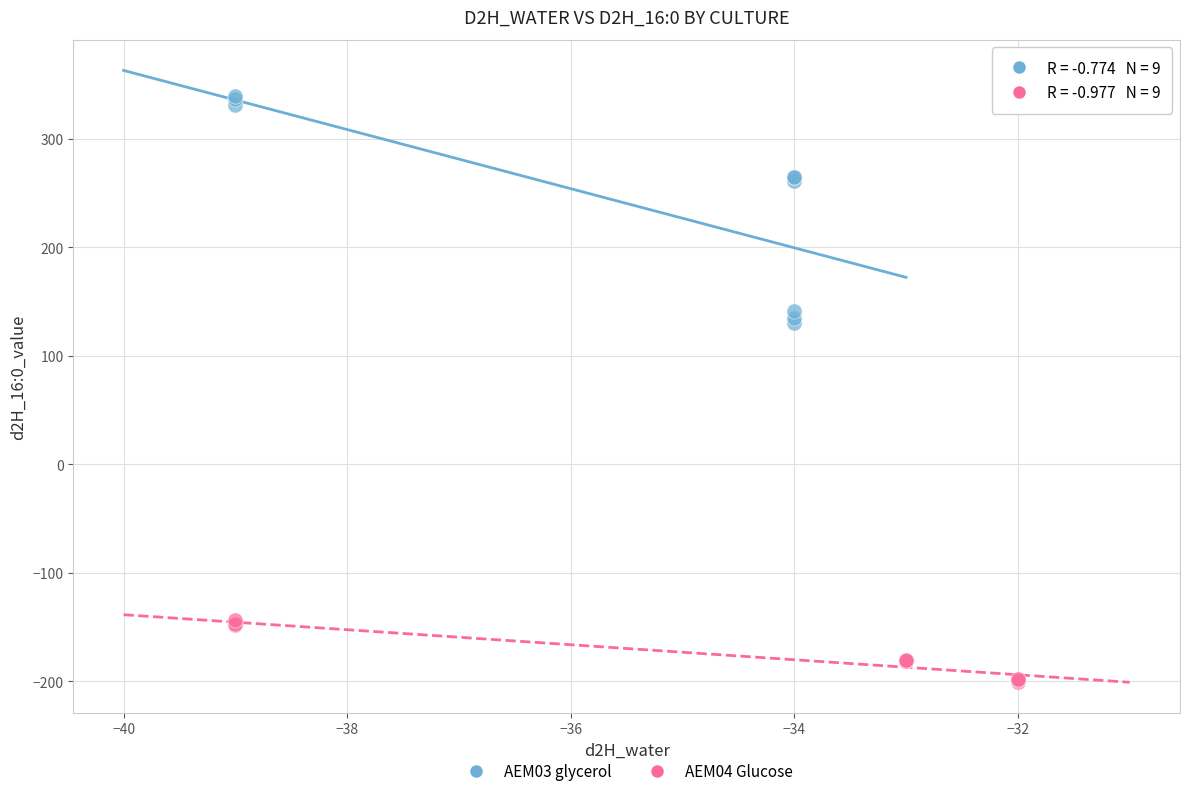

Which series contains the highest Y value?

AEM03 glycerol